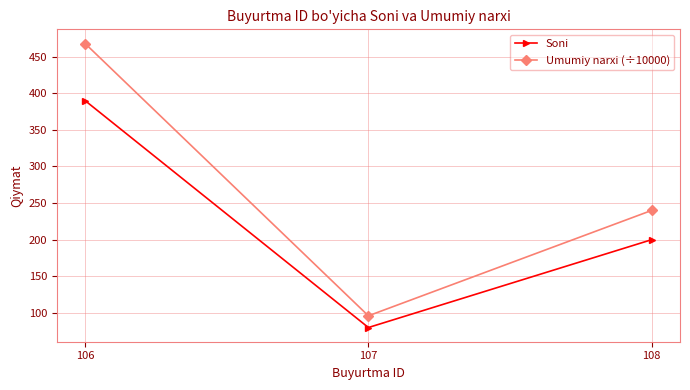

Which series has the largest range (max minus min)?

Umumiy narxi (÷10000)